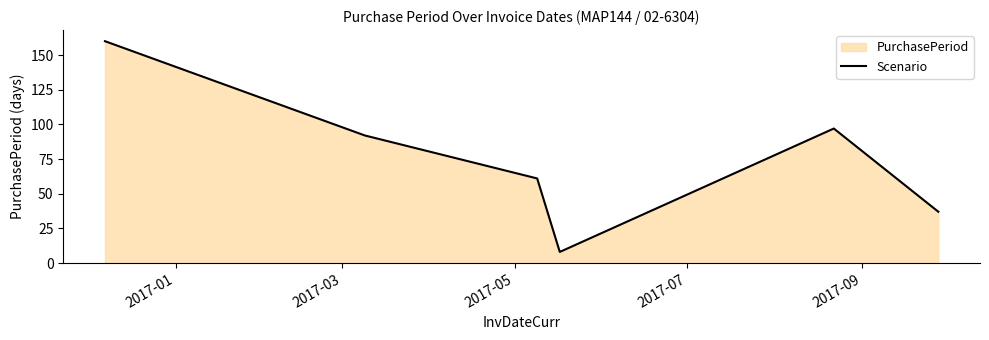

How many interior local peaks (higher than both neighbors) does the data have?

1